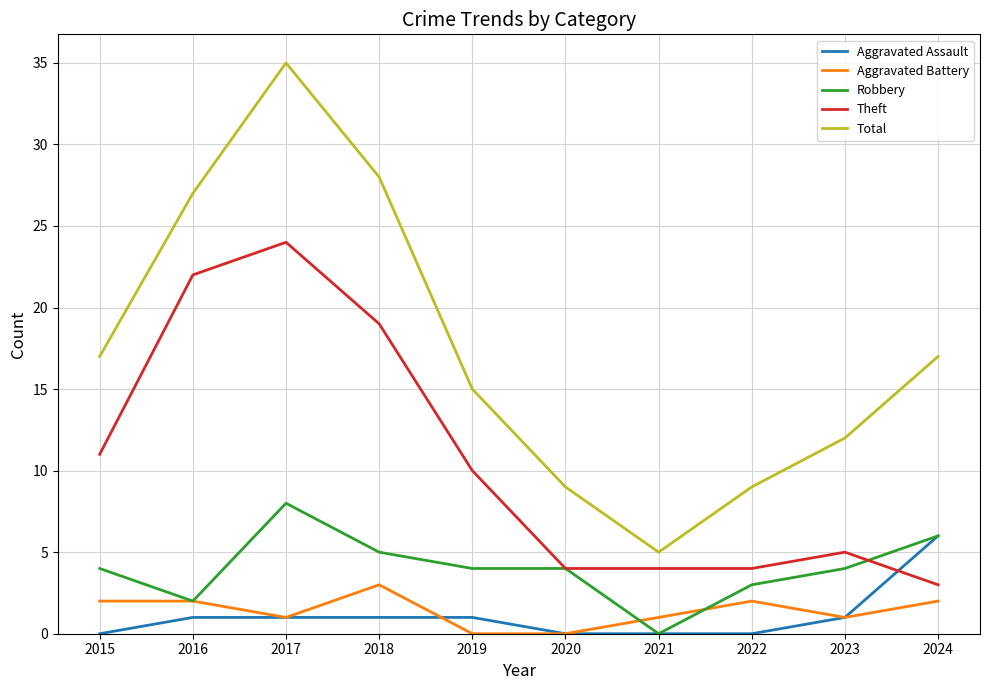

True or false: Aggravated Assault has a value of 6 at 2024.

True